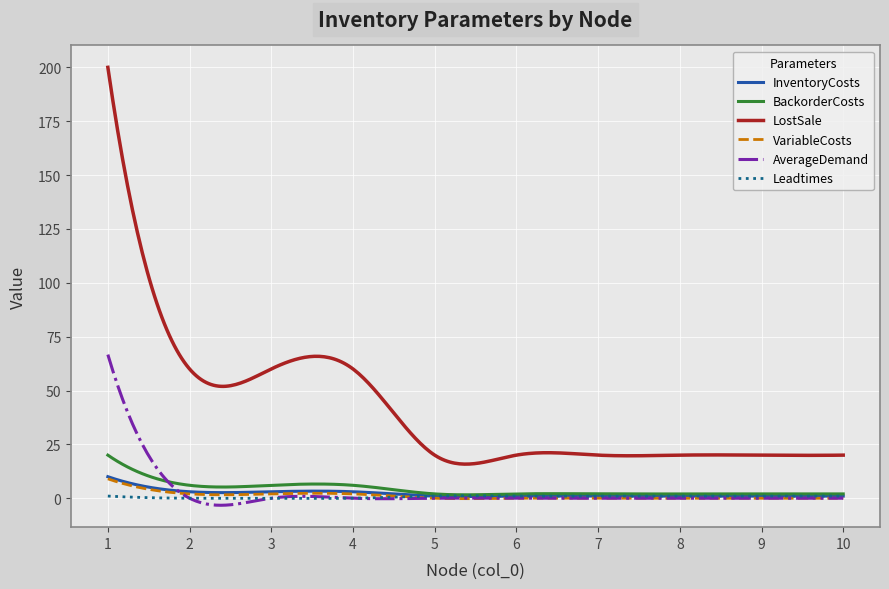

Which series has the largest range (max minus min)?

LostSale